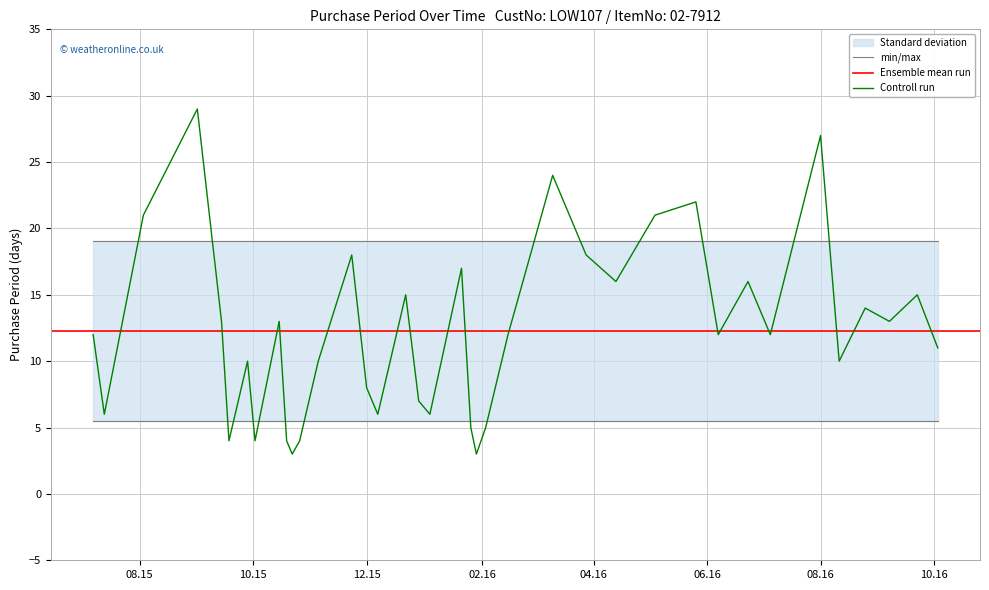

What is the label of the 16th point from the left?

2015-12-07